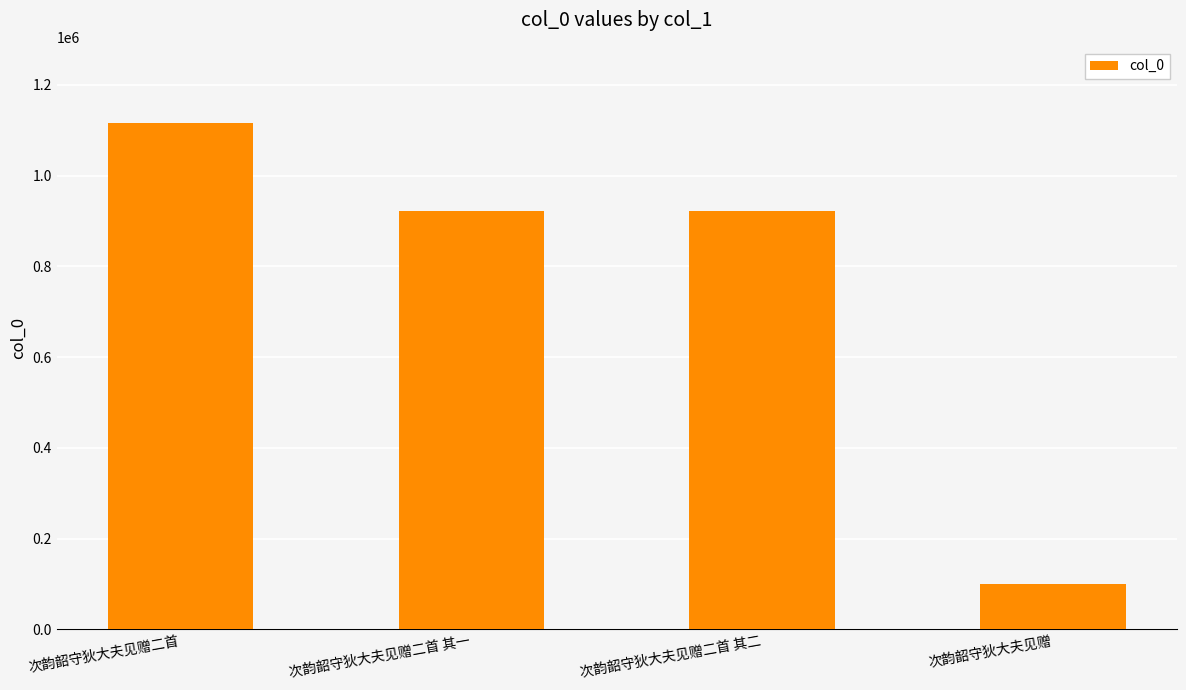

What is the ratio of the value at 次韵韶守狄大夫见赠二首 其一 to the value at 次韵韶守狄大夫见赠二首?

0.8